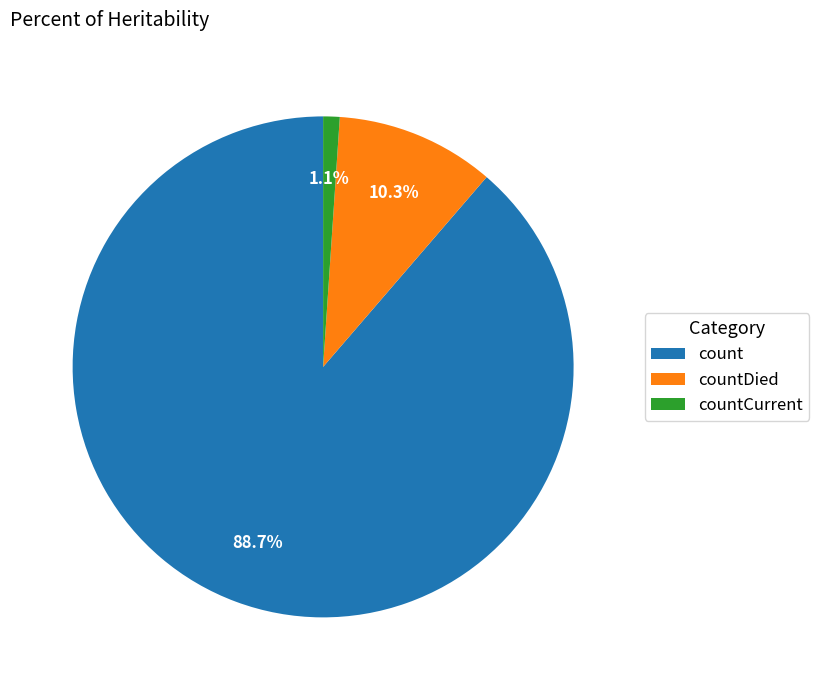

What is the total percentage of count and countCurrent?

89.7%